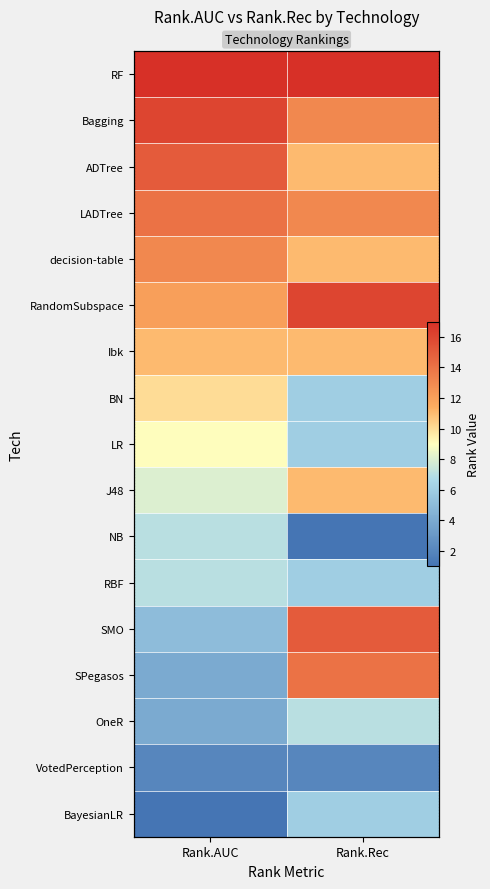

At which category is the sum across all series the highest?

Rank.Rec